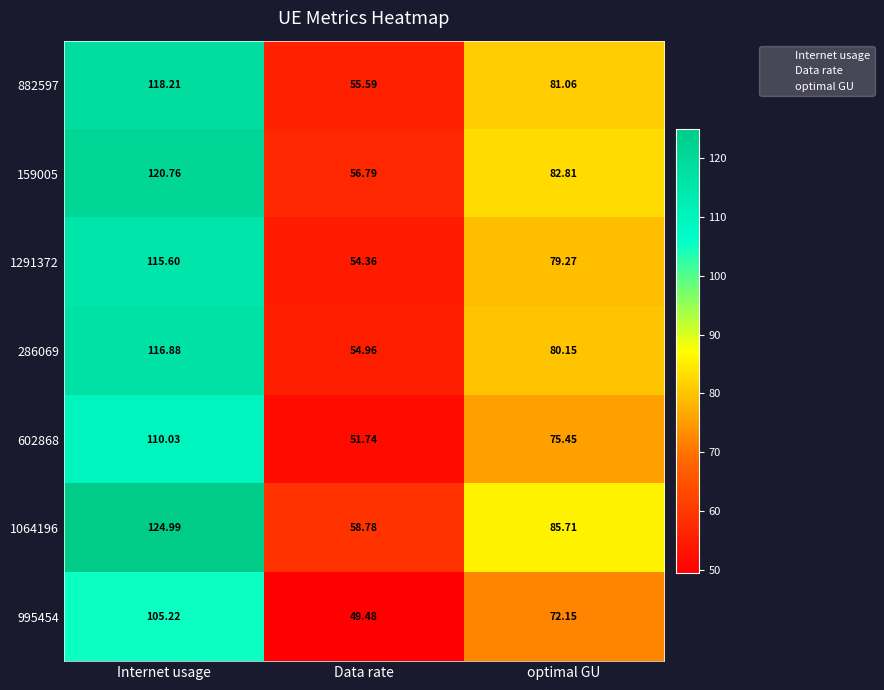

Which series changed the most between Internet usage and Data rate?

1064196